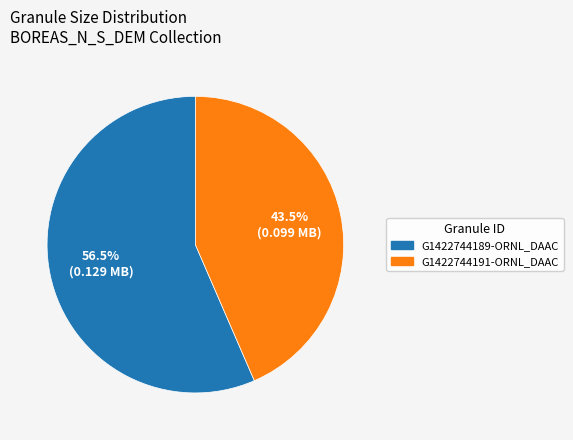

What is the largest slice in the pie chart?

G1422744189-ORNL_DAAC